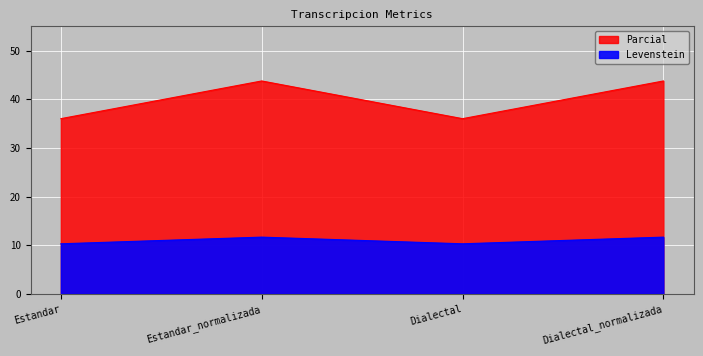

What is the minimum value shown in the chart?

10.3